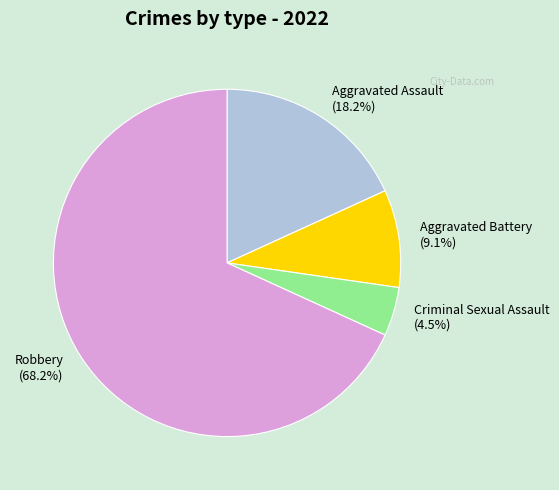

To the nearest percent, what is the difference between the largest and smallest slice percentages?

64%